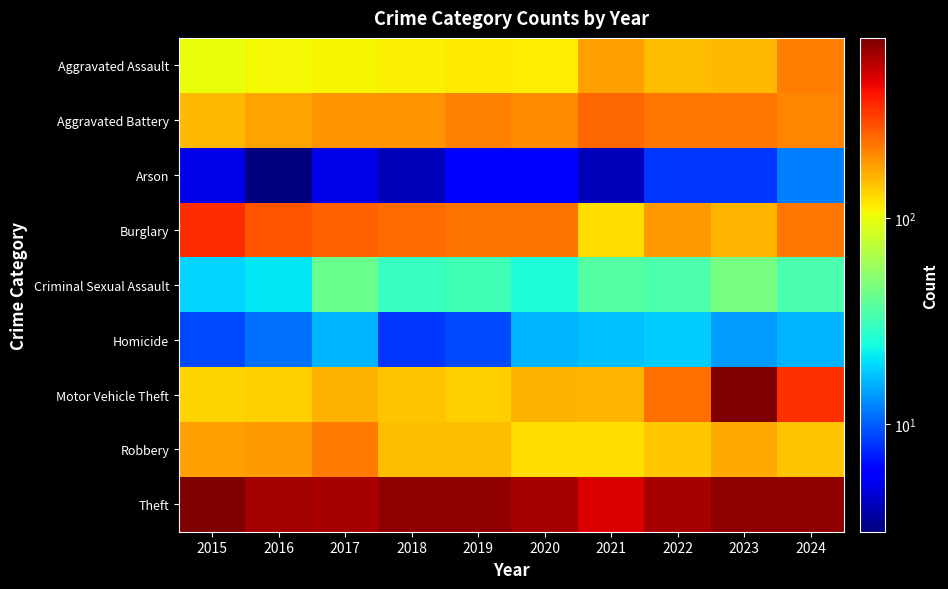

Count the number of categories in the chart.

10